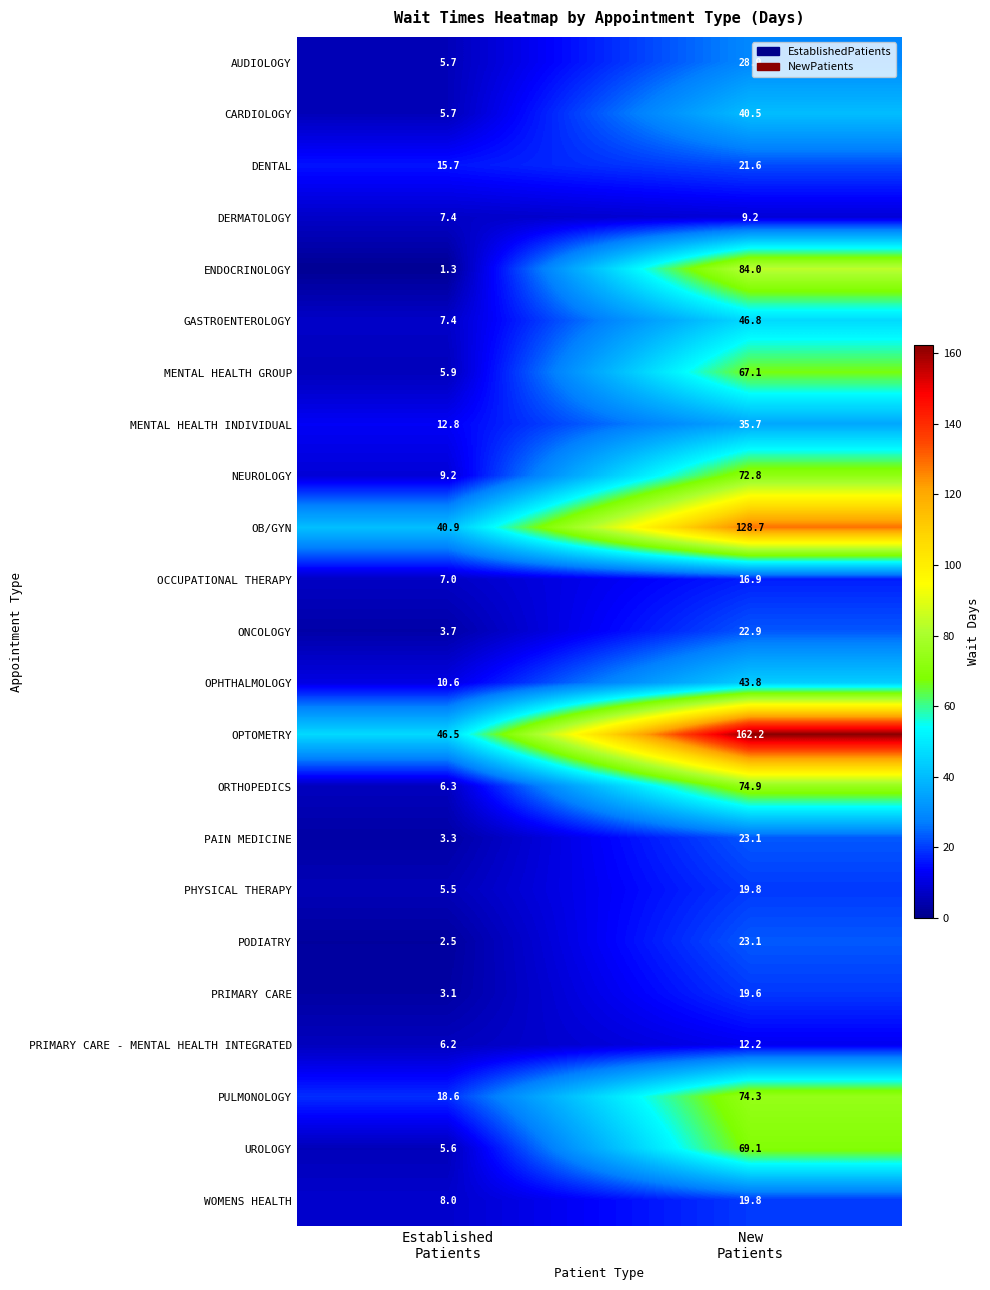

What is the difference between the maximum and minimum values in the OB/GYN series?

87.8